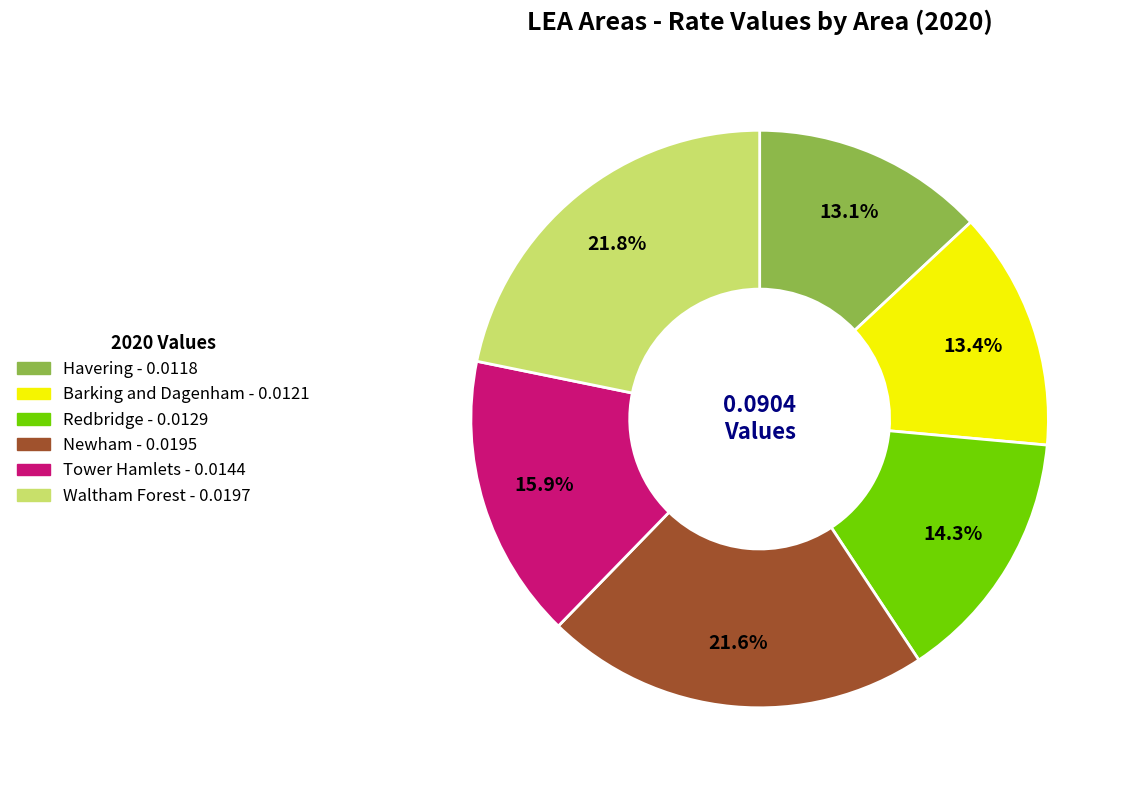

What portion of the pie excludes Barking and Dagenham?

86.6%